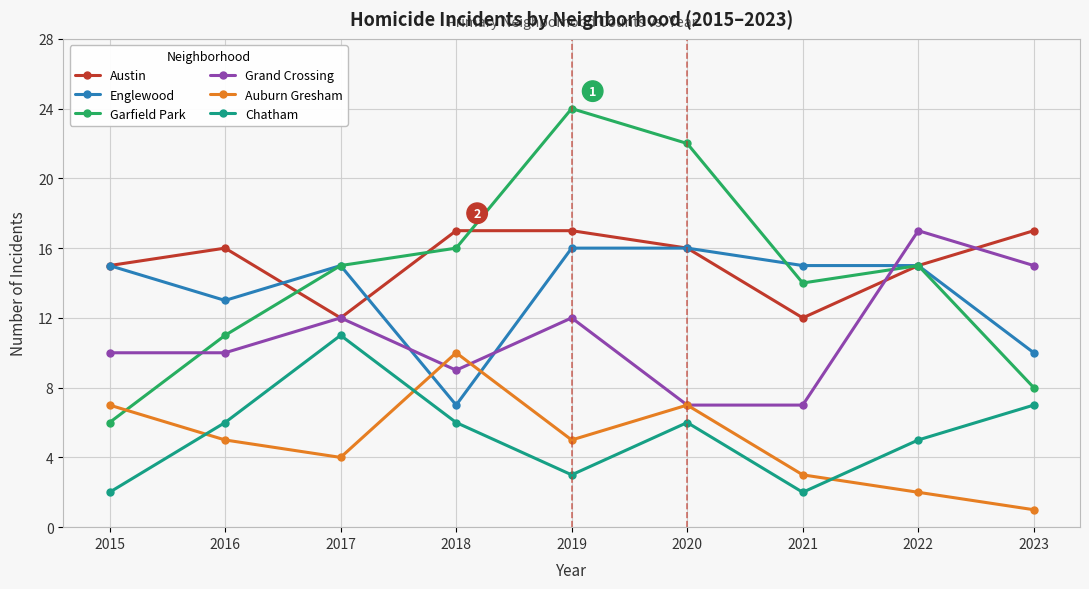

What is the total value across all series at 2021?

53